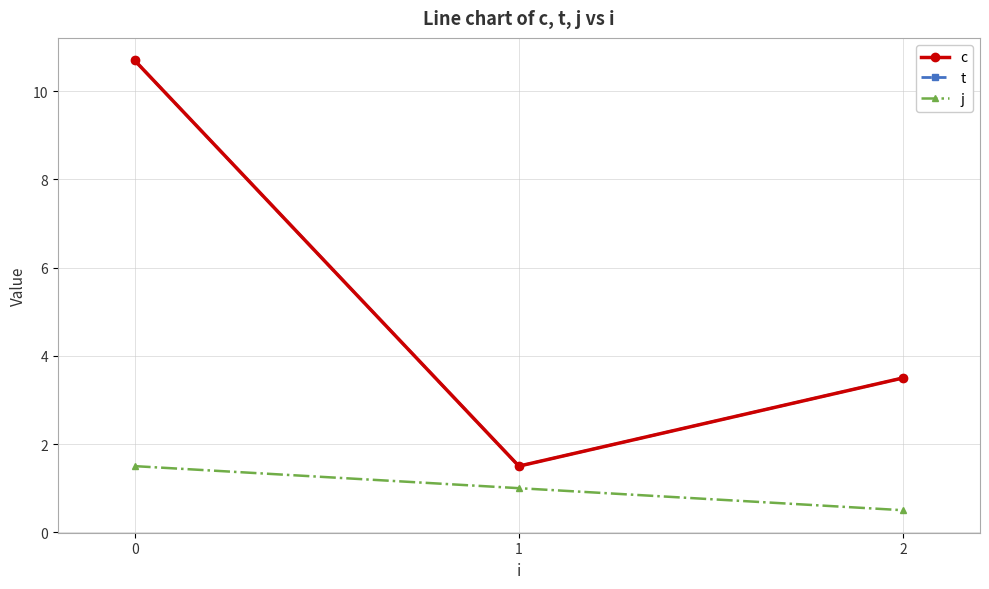

At 0, list the series in order from largest to smallest.

c, t, j